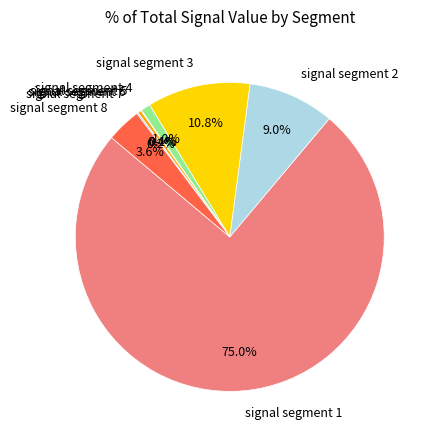

Does any single category account for the majority?

Yes